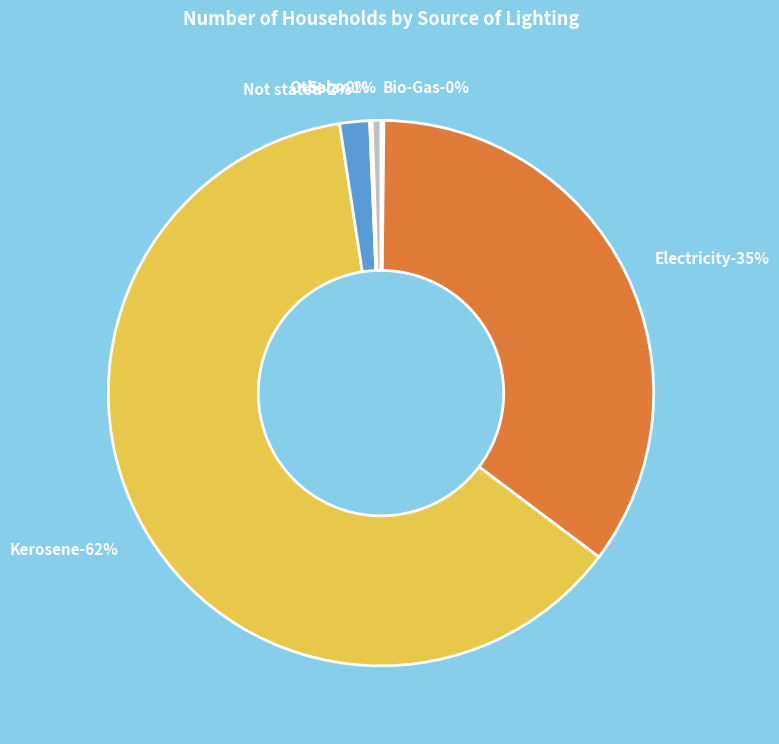

Which category has the biggest portion of the pie?

Kerosene